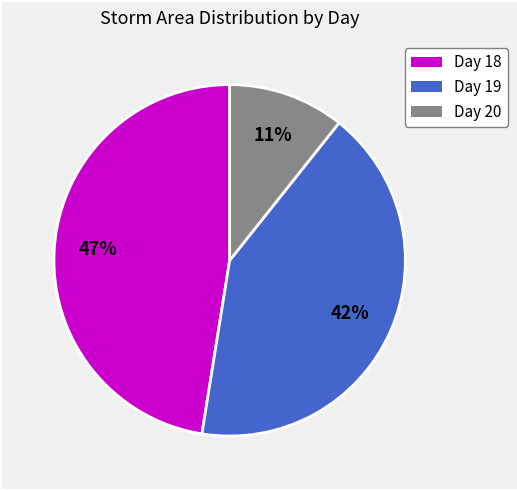

To the nearest percent, what is the average slice percentage?

33%